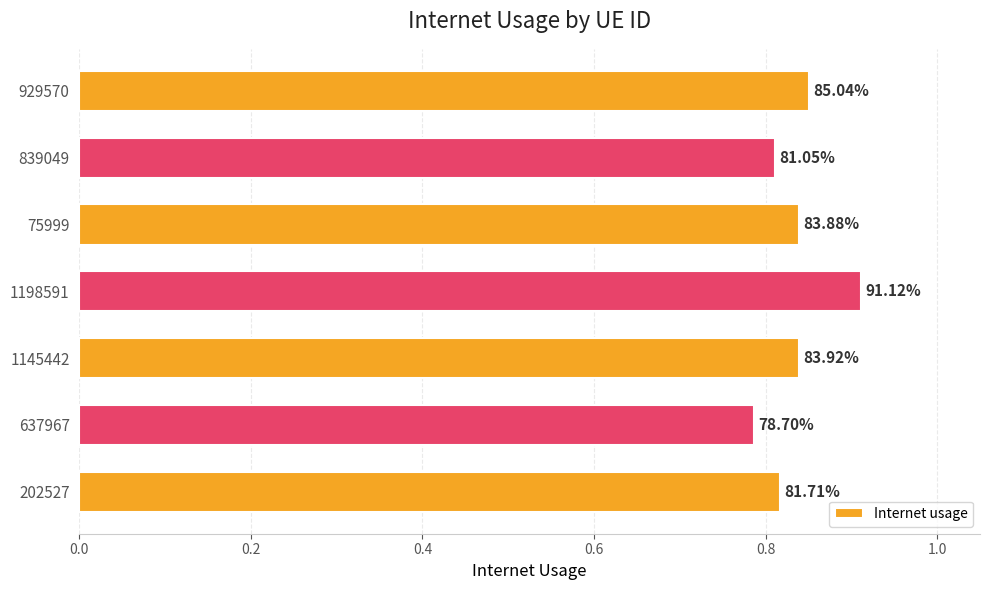

Are the bars horizontal?

Yes